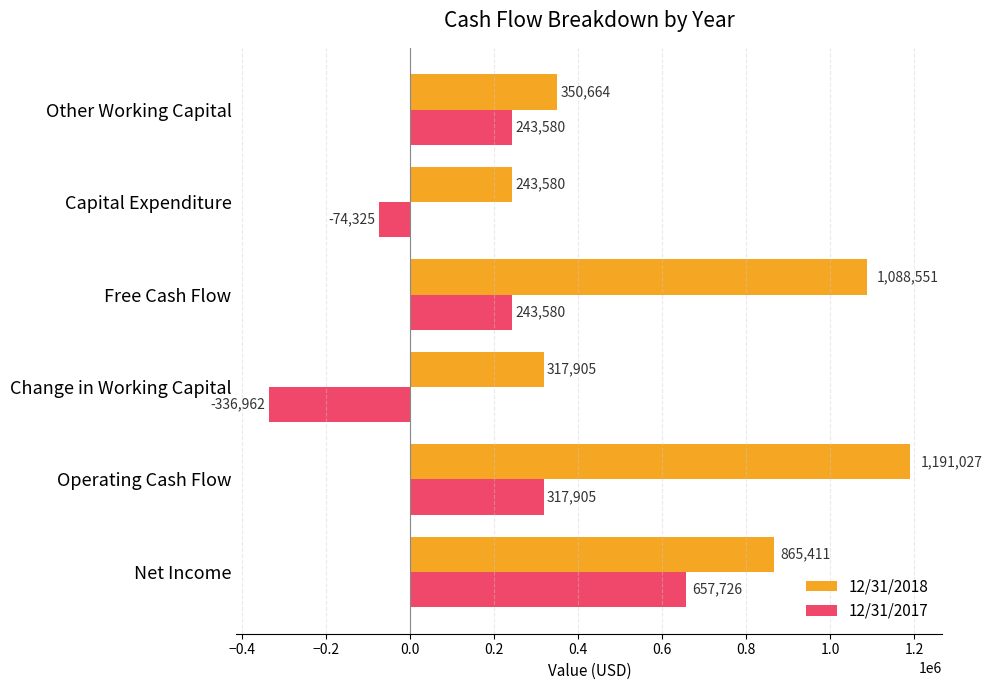

What are all the series names shown in the legend?

12/31/2018, 12/31/2017